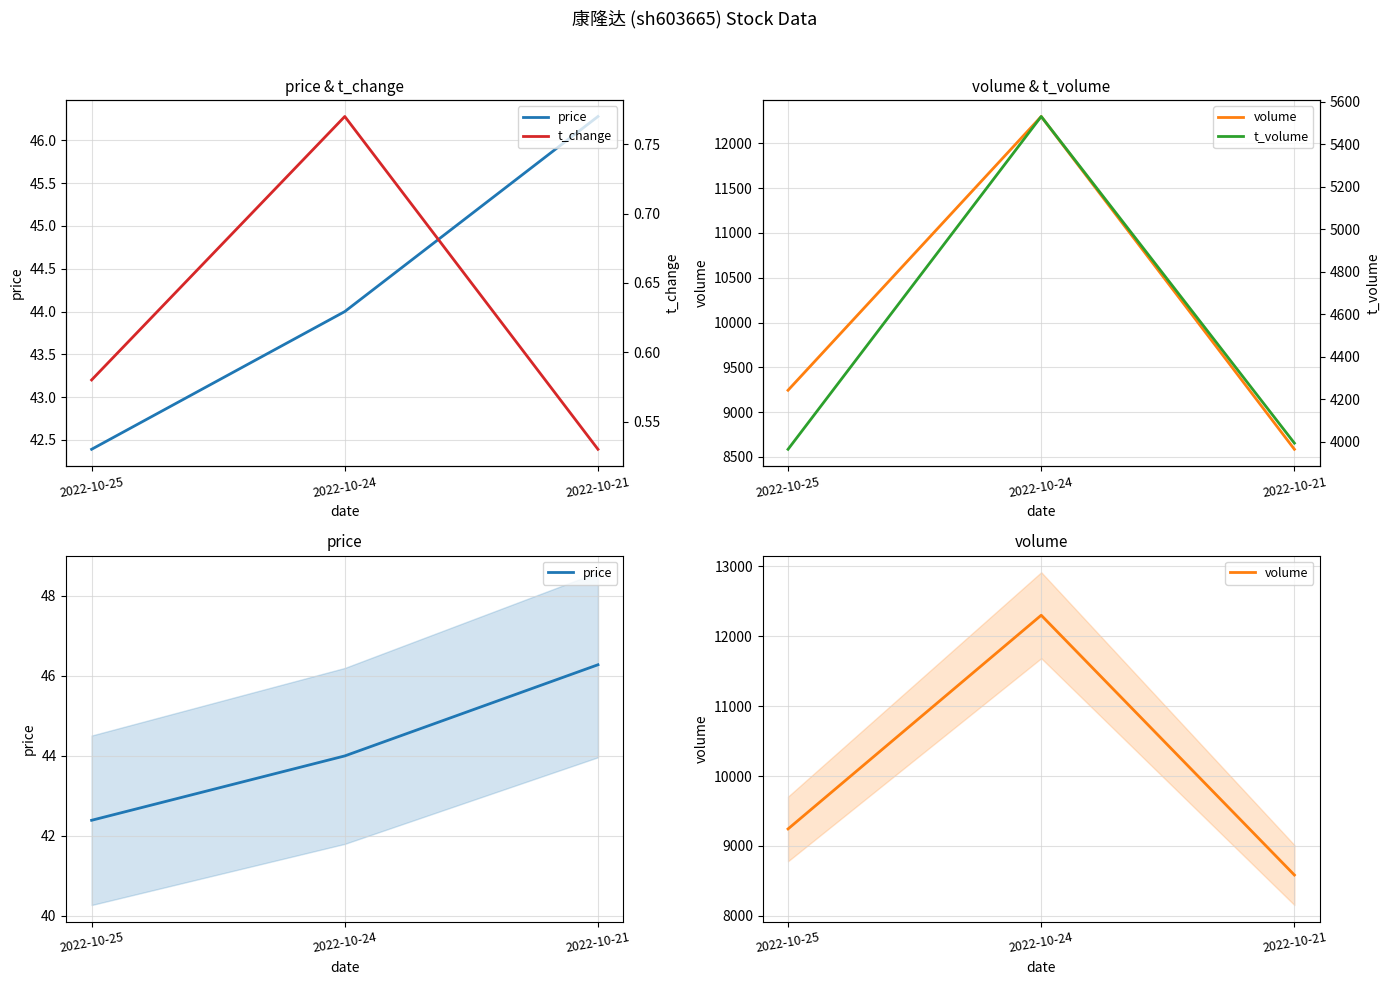

What is the greatest value displayed?

12300.0